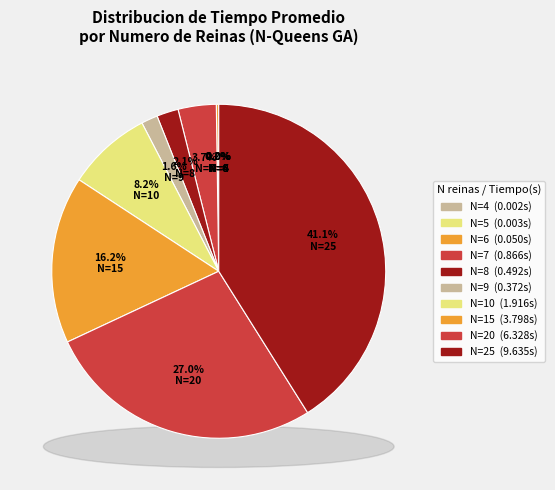

What portion of the pie excludes N=25?

58.9%